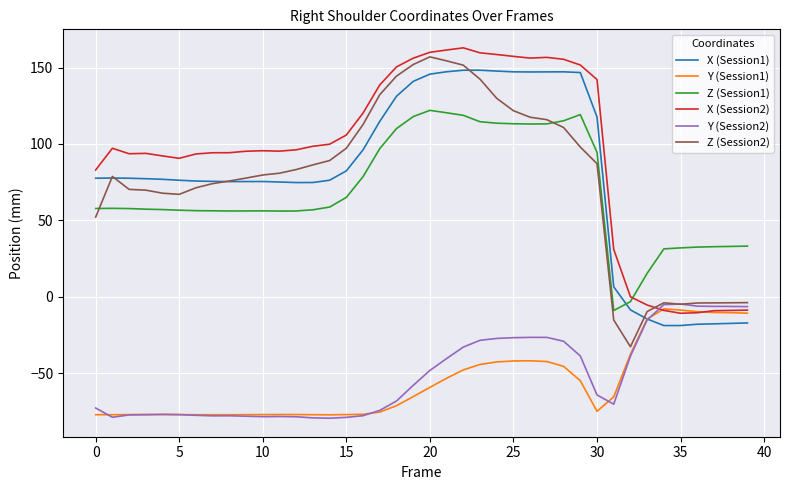

Which series has the largest total across all categories?

X (Session2)